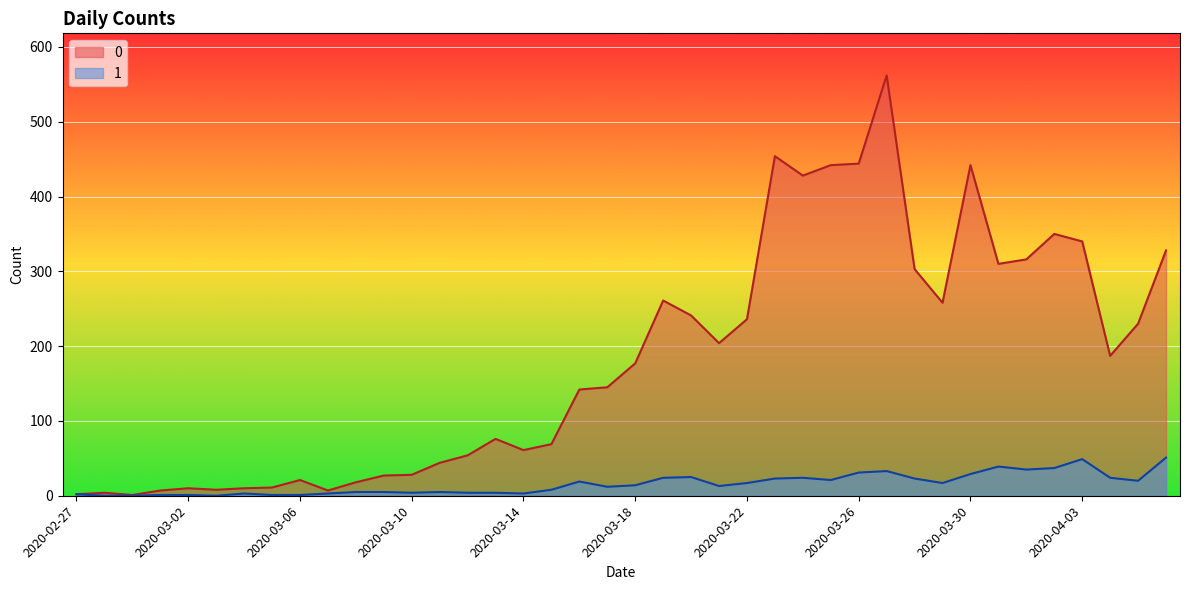

How many data points in 0 are less than 177?

20